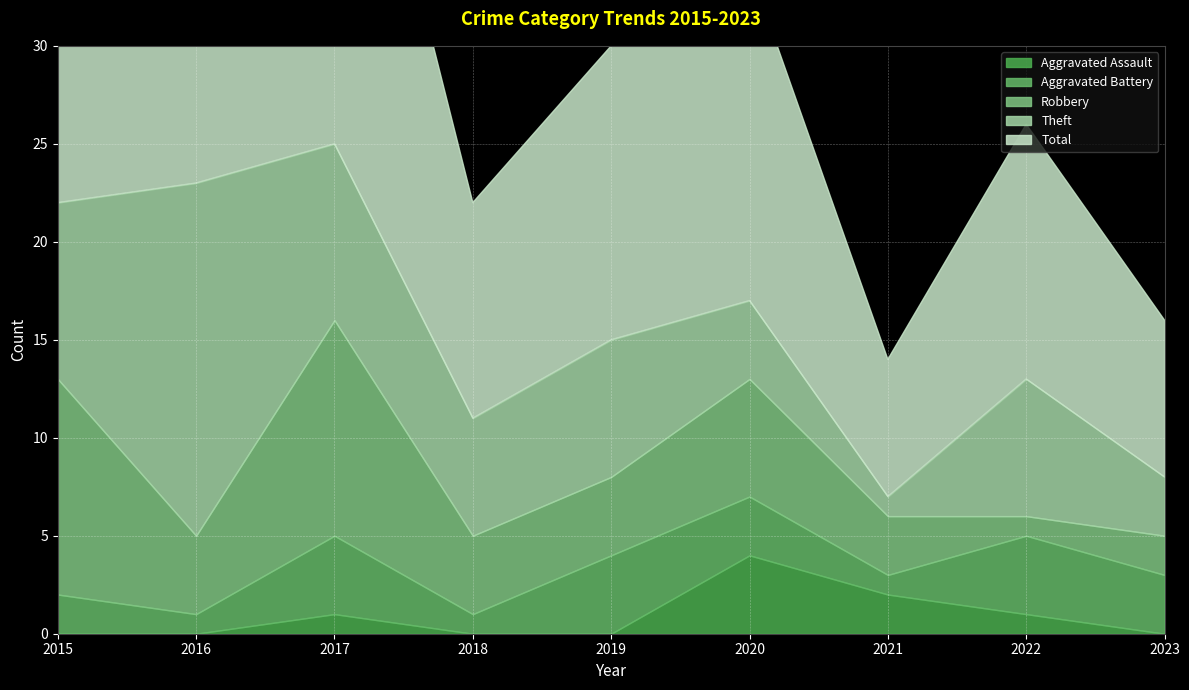

What is the highest value of the Robbery series?

11